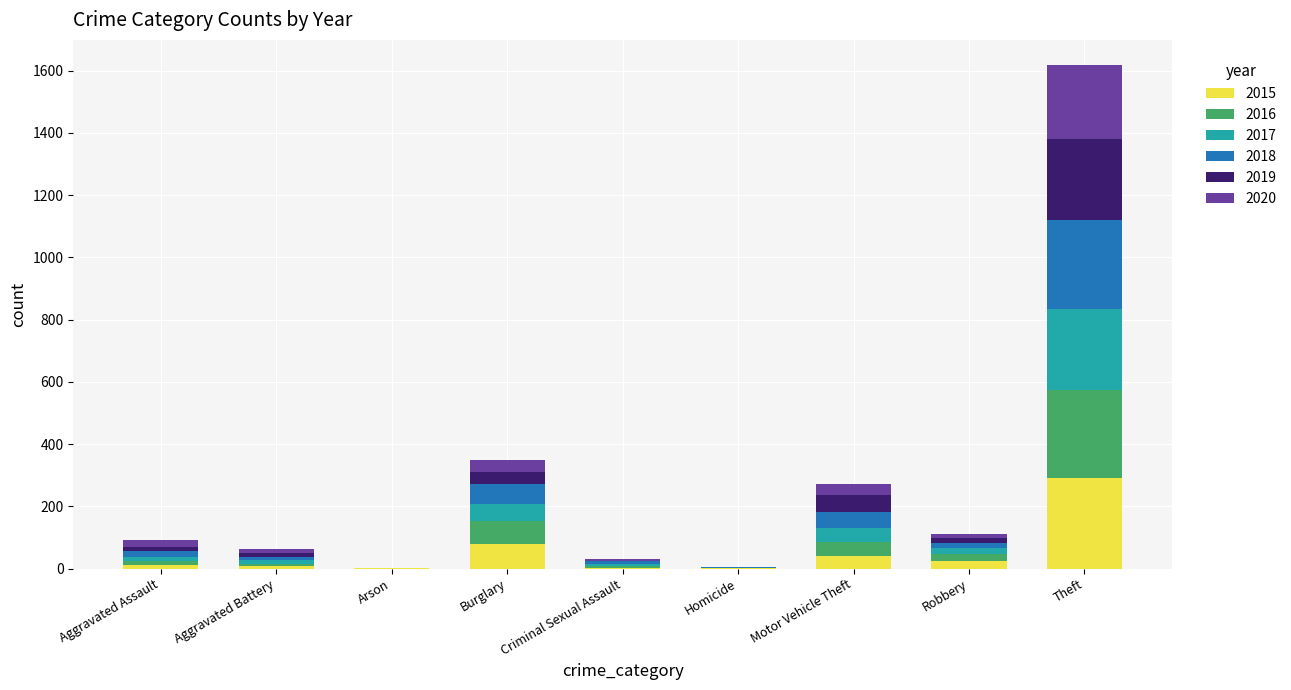

At which category is the sum across all series the highest?

Theft